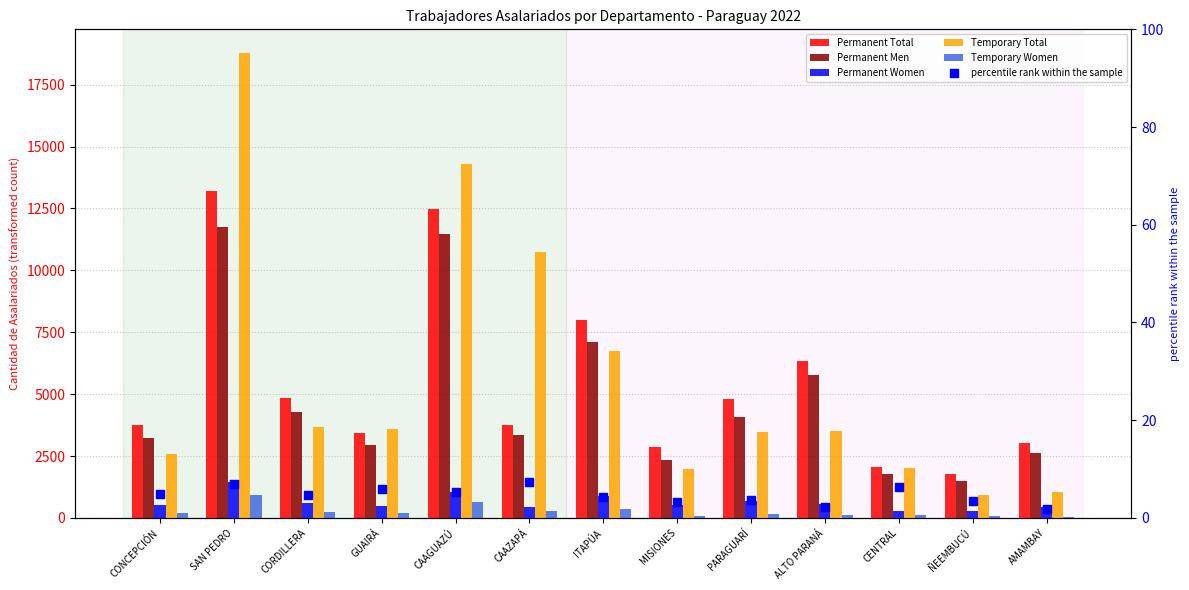

Which series contains the lowest Y value?

percentile rank within the sample